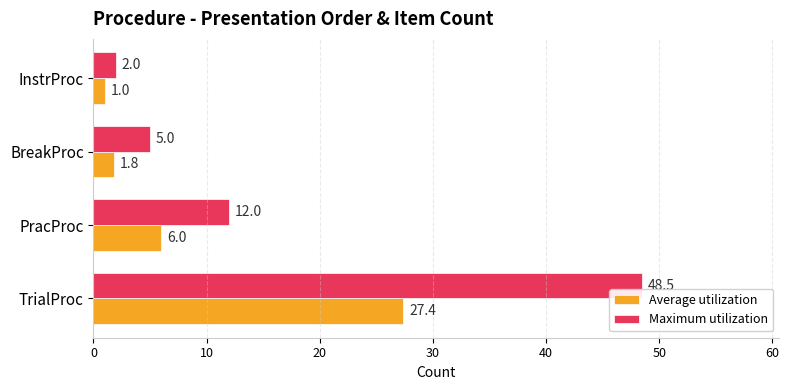

What is the total value across all series at TrialProc?

75.9